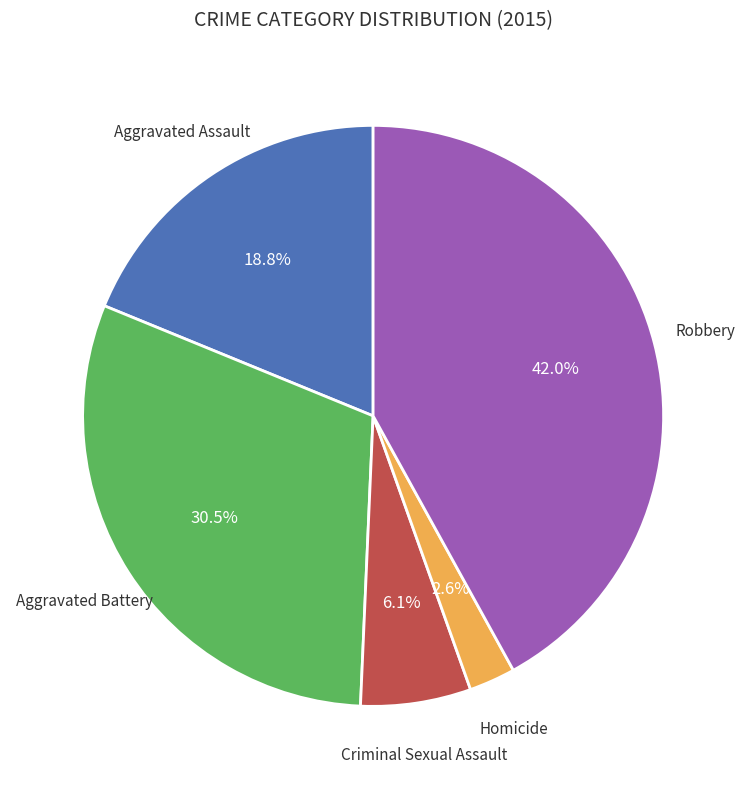

Is there any slice that represents more than half of the pie?

No